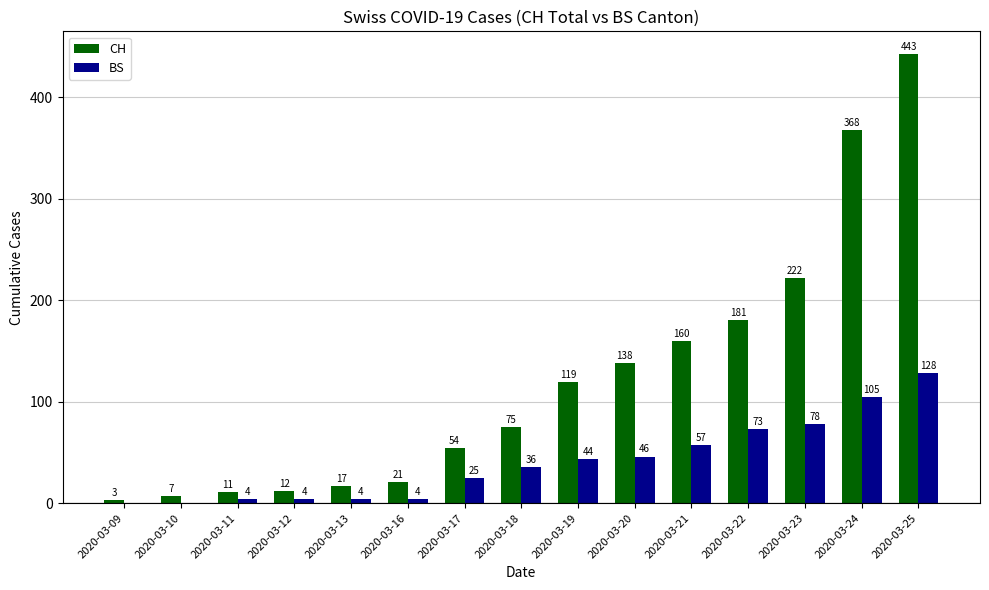

Which series changed the most between 2020-03-18 and 2020-03-21?

CH